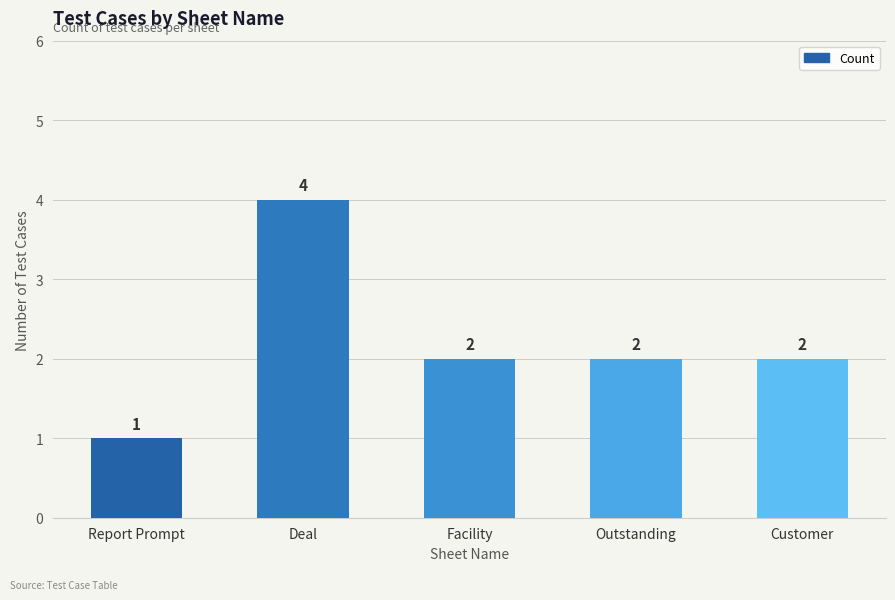

What is the label of the 5th bar from the left?

Customer